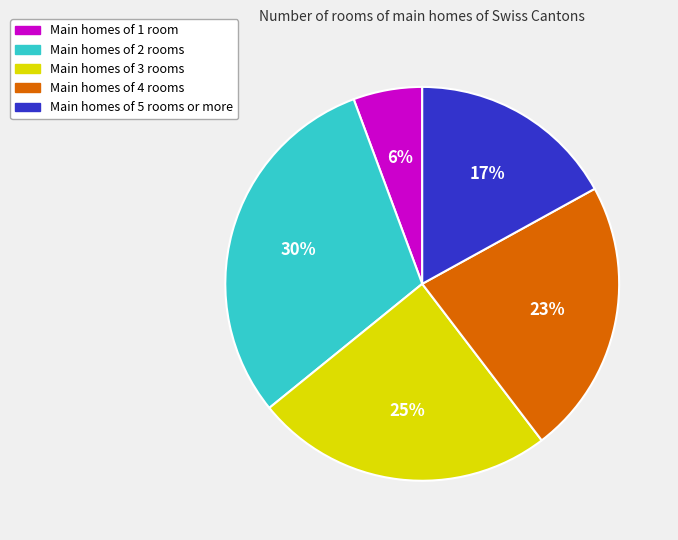

To the nearest percent, what portion does Main homes of 1 room represent?

6%